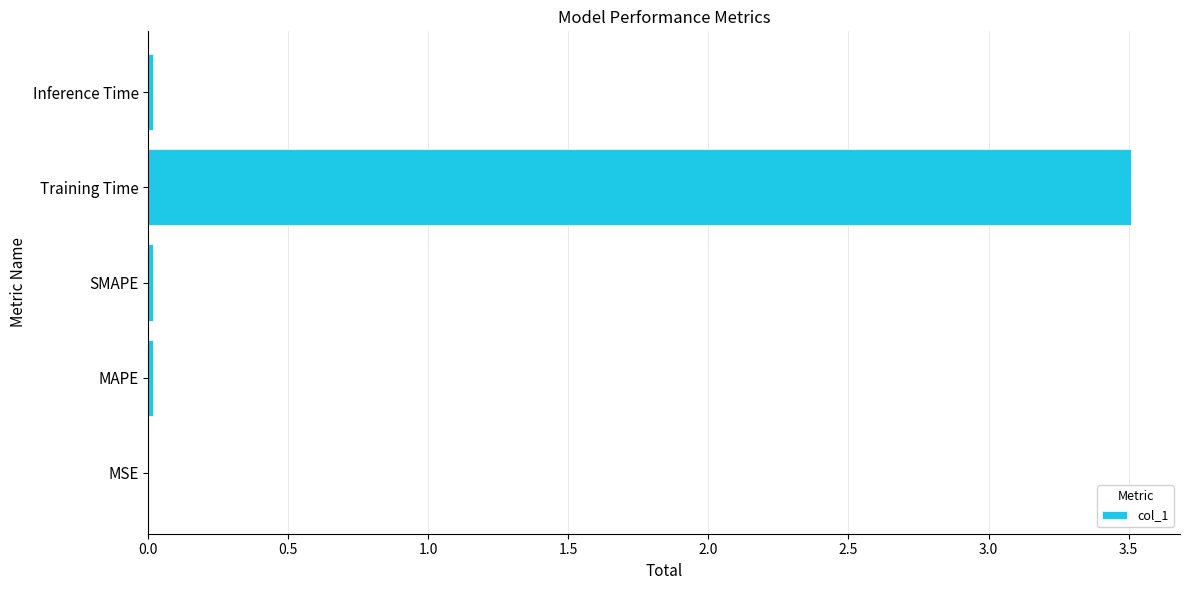

Are the bars horizontal?

Yes